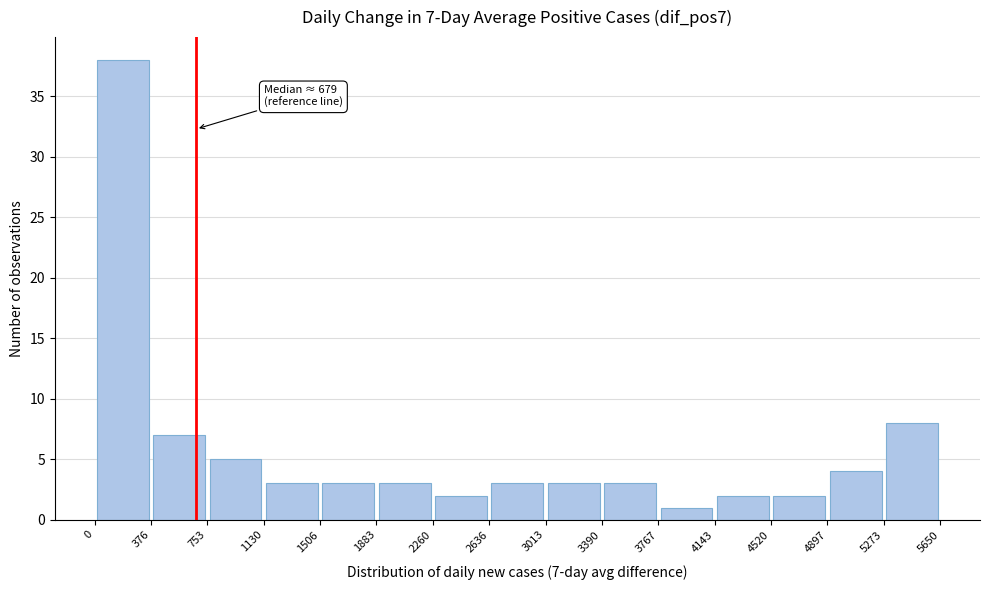

Which range on the x-axis has the tallest bar?

0 to 376